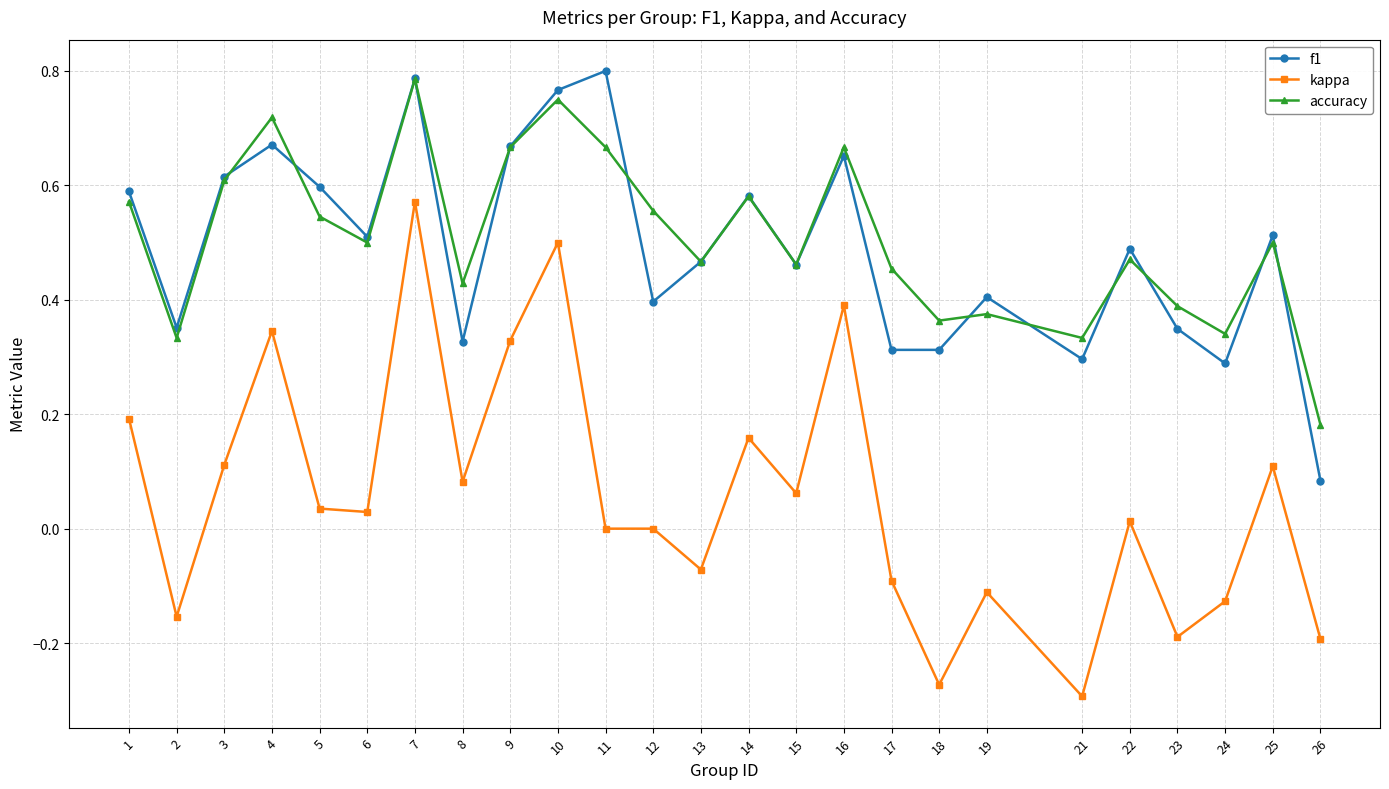

Is the value of f1 at 17 greater than the value of accuracy at 17?

No